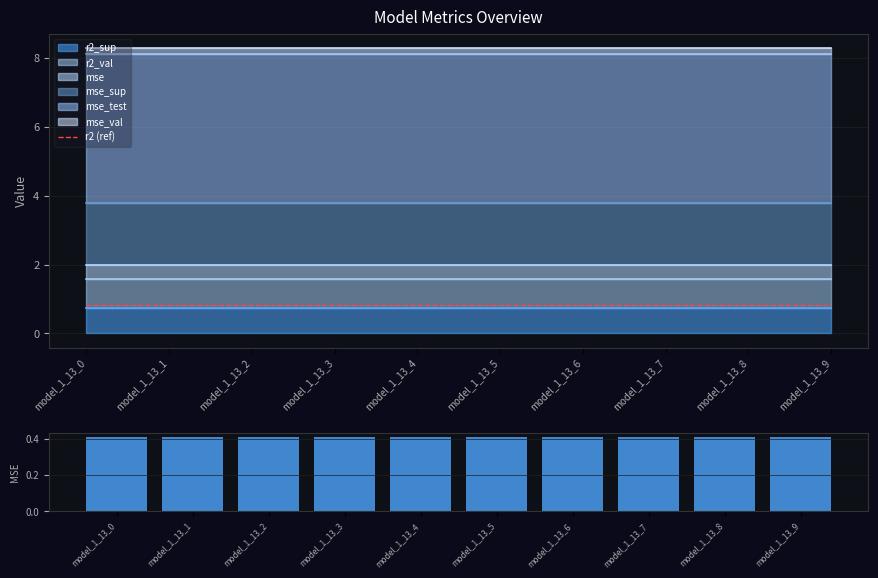

At which label does mse reach its minimum?

model_1_13_0